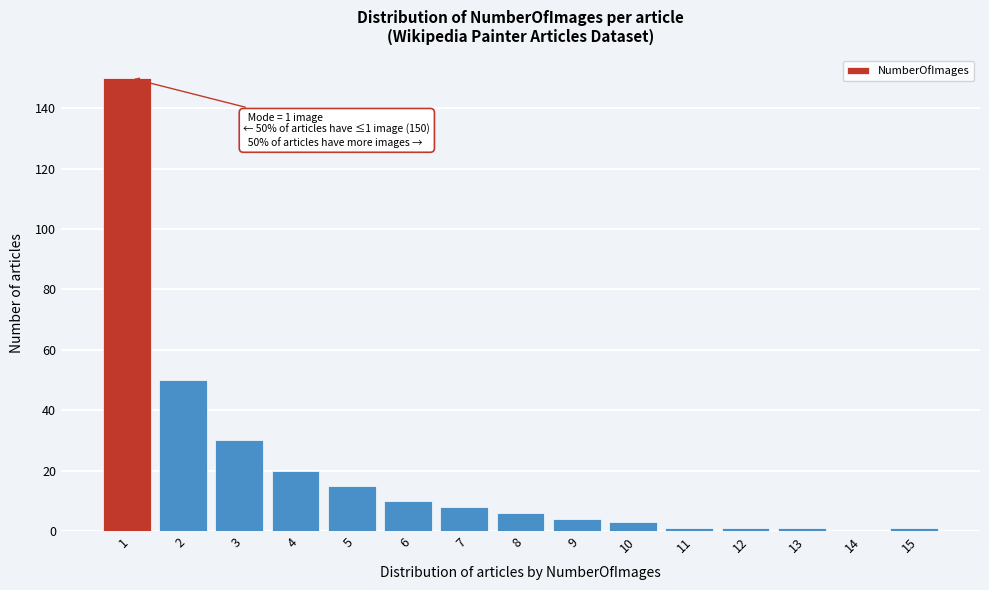

Reading left to right, extract all data points from this chart.

1=150	2=50	3=30	4=20	5=15	6=10	7=8	8=6	9=4	10=3	11=1	12=1	13=1	14=0	15=1